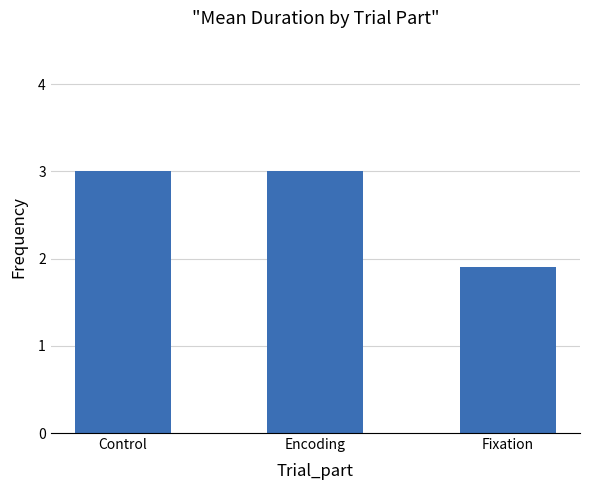

What is the label of the 2nd bar from the right?

Encoding